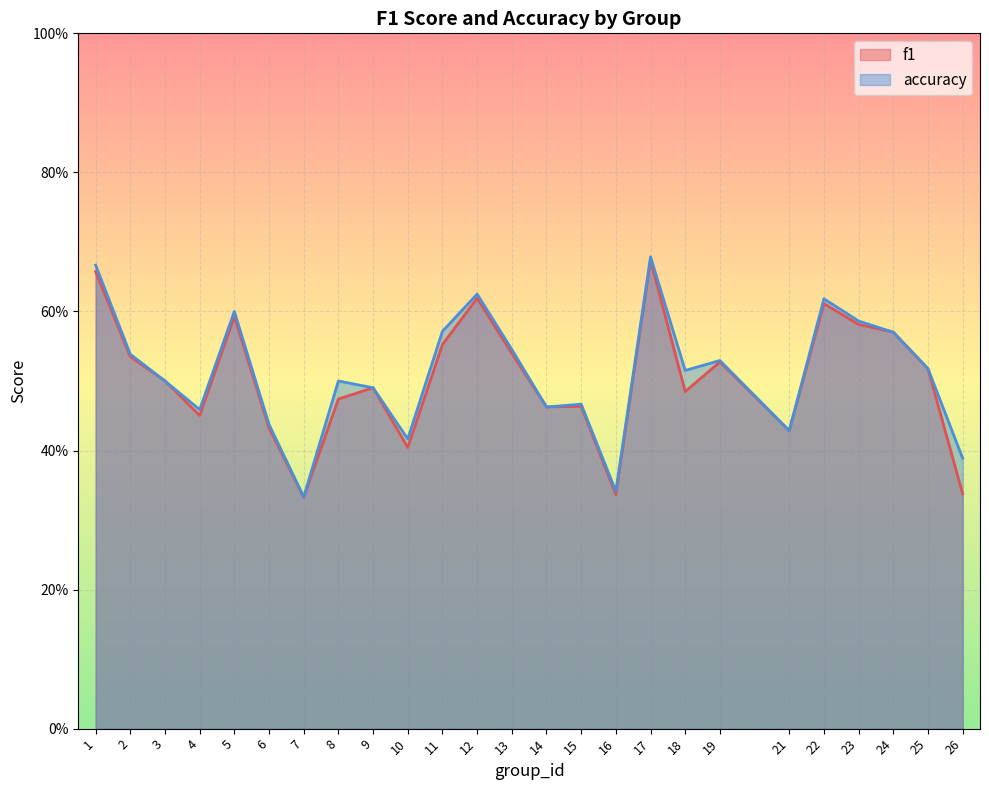

Is the value of accuracy at 26 greater than the value of f1 at 10?

No